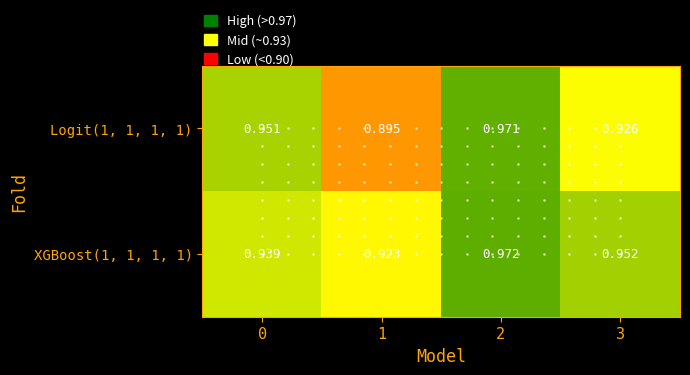

Is the value of XGBoost(1, 1, 1, 1) at 0 greater than the value of Logit(1, 1, 1, 1) at 0?

No